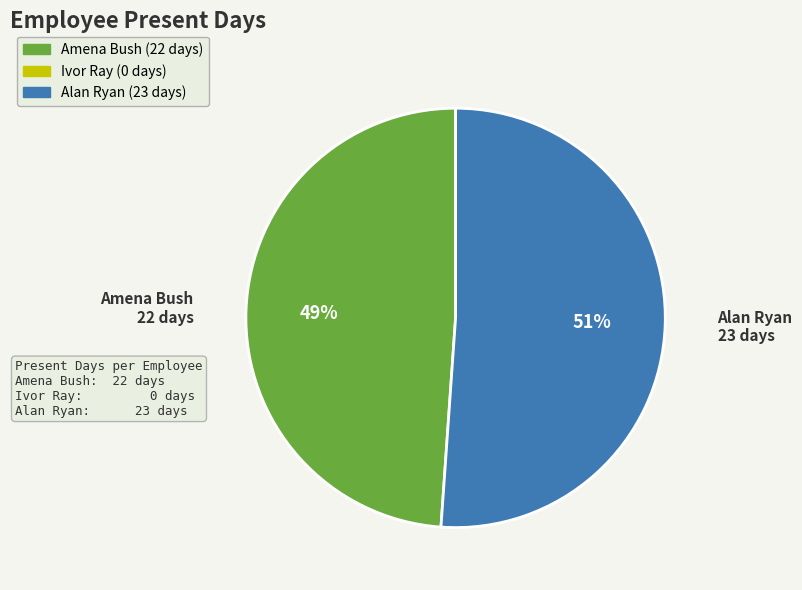

Rank the categories by value from lowest to highest.

Amena Bush, Alan Ryan